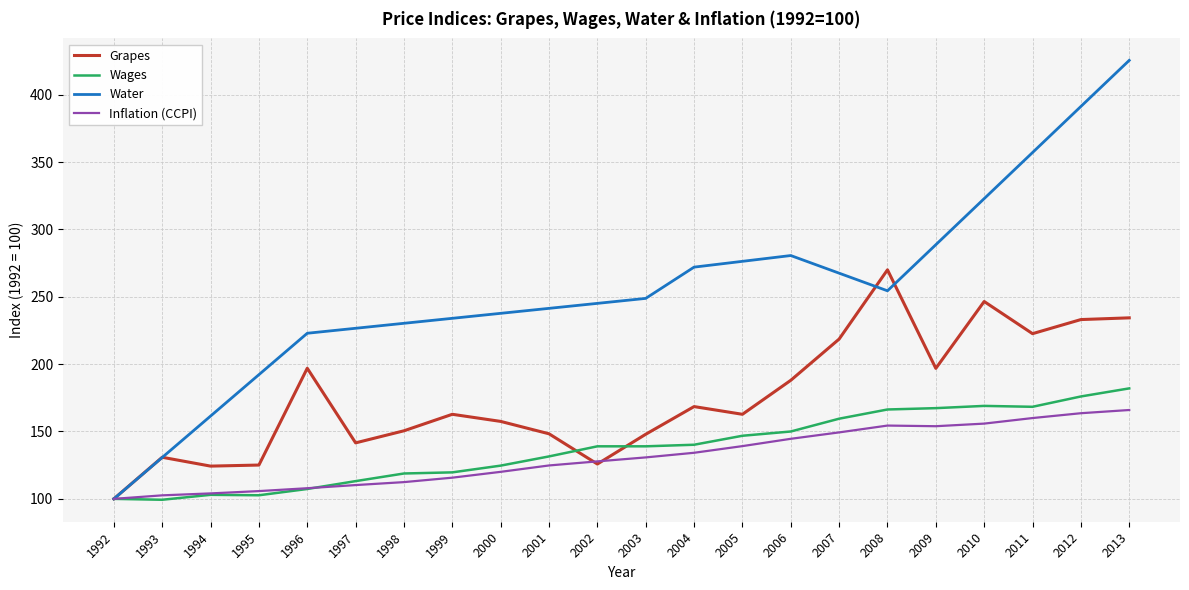

Which series has the largest total across all categories?

Water